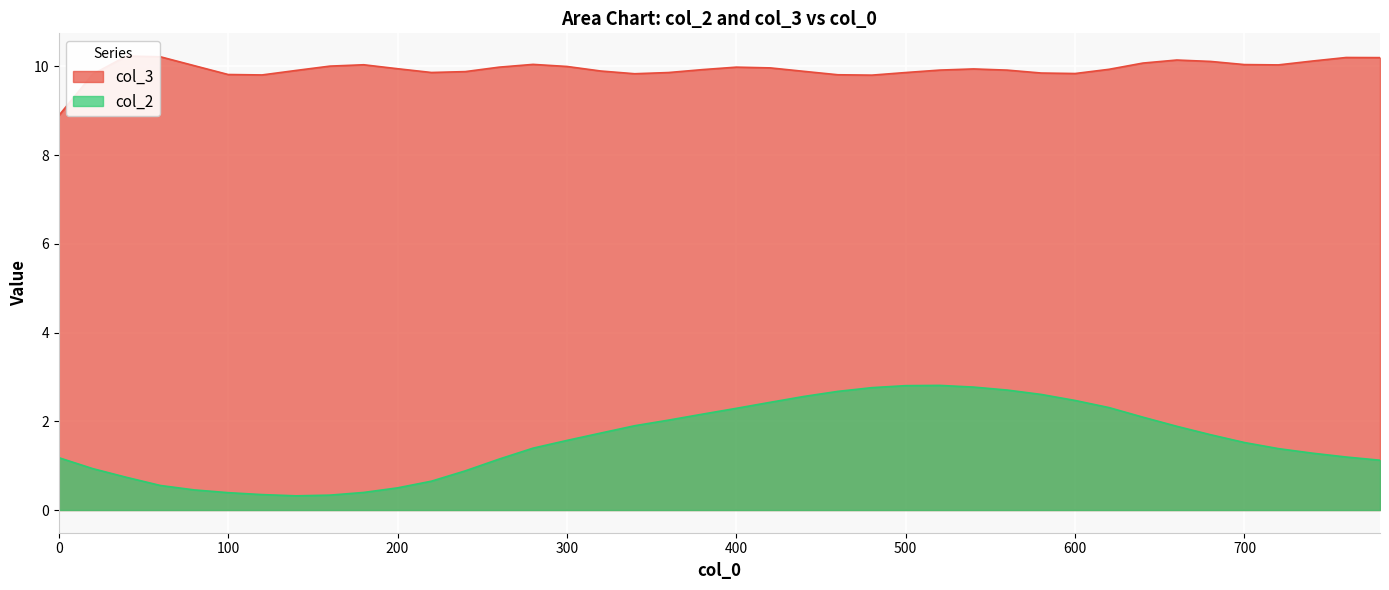

Which series has the widest spread of values?

col_2